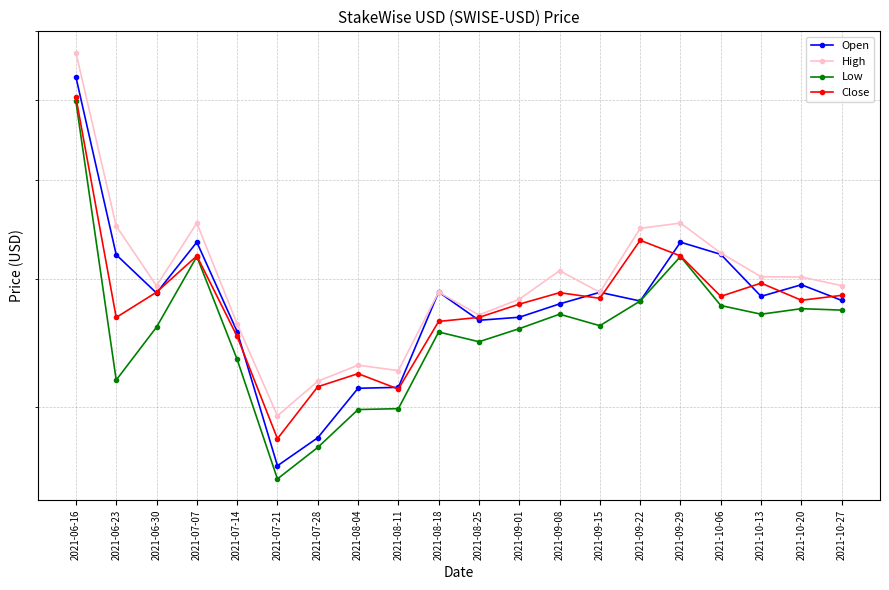

Rank the series by their maximum value, from lowest to highest.

Low, Close, Open, High